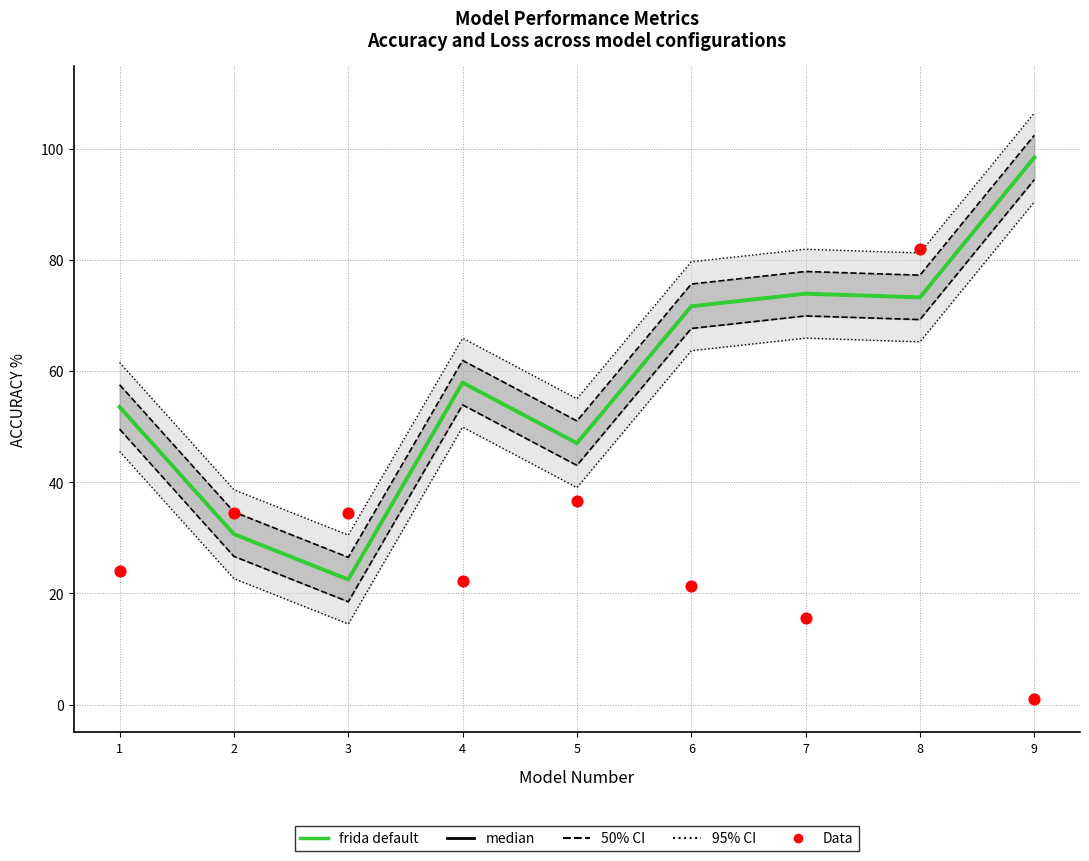

What are all the series names shown in the legend?

95% CI, 50% CI, frida default, median, Data